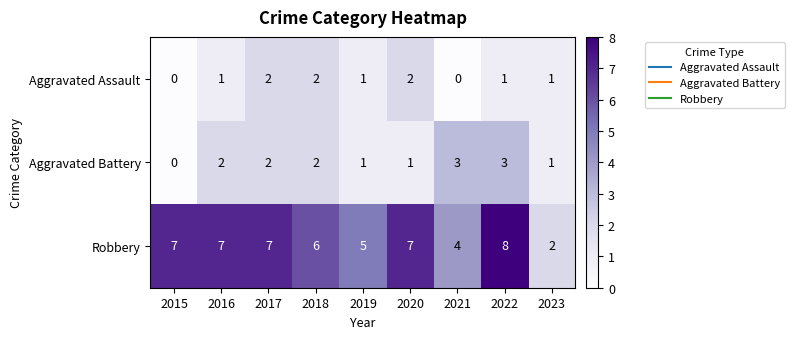

Count the Aggravated Battery values in the range 1 to 2.

6